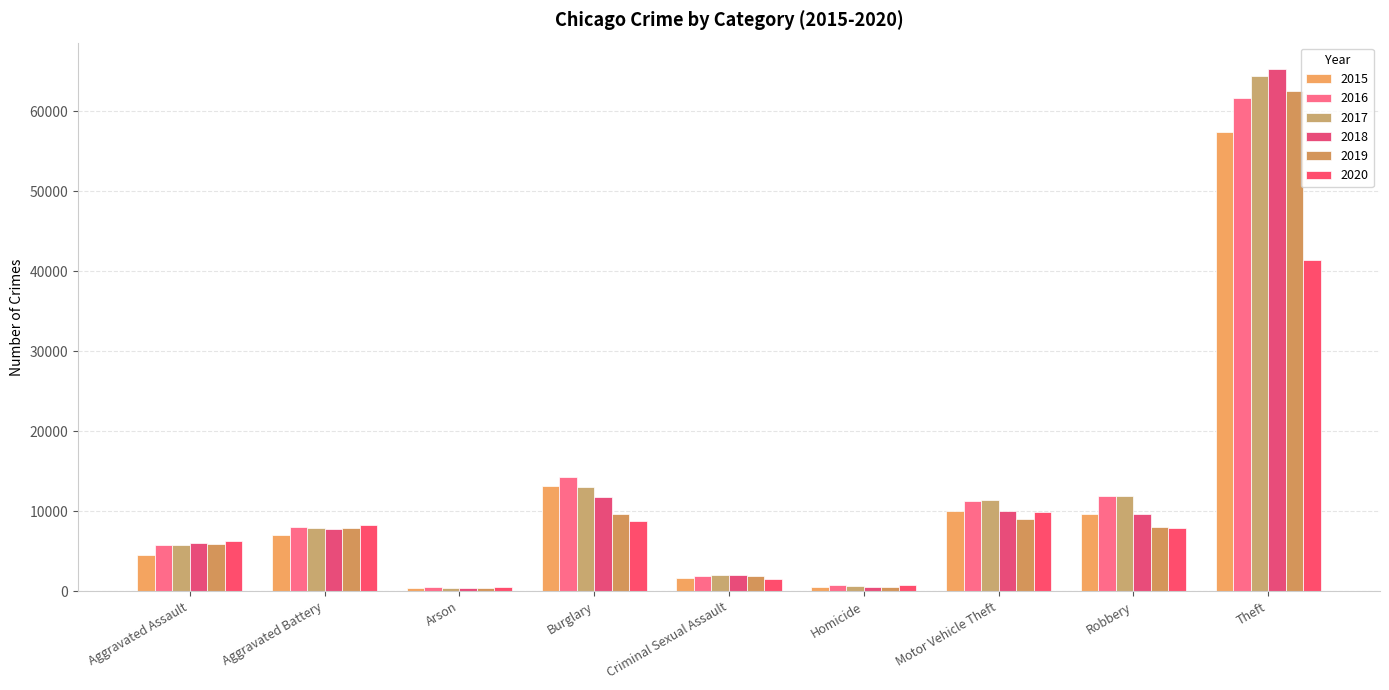

What is the label of the 9th bar from the right?

Aggravated Assault